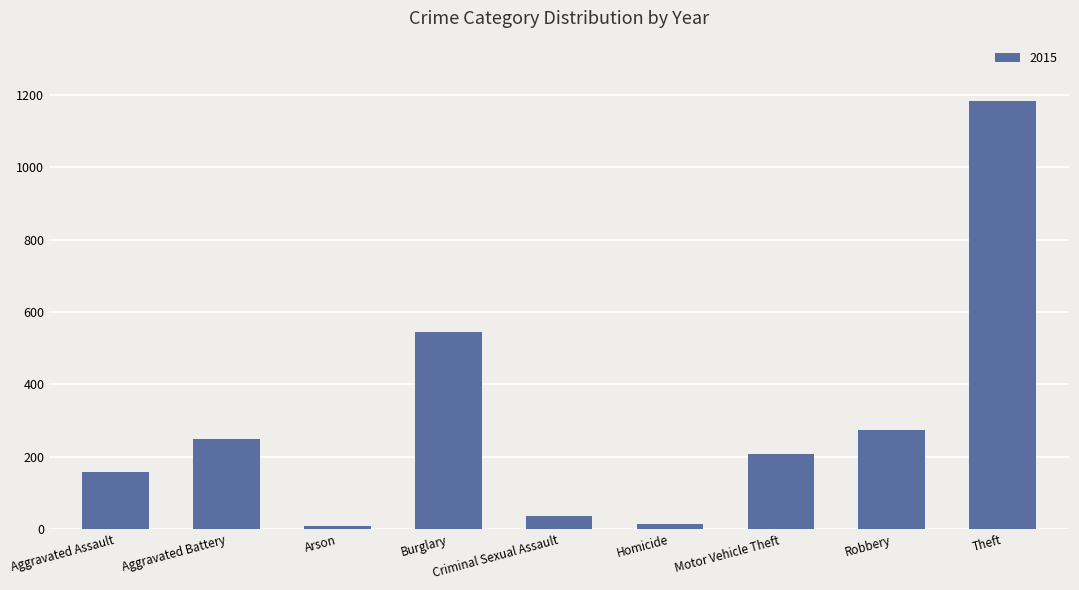

The value at Aggravated Assault is 218. True or false?

False